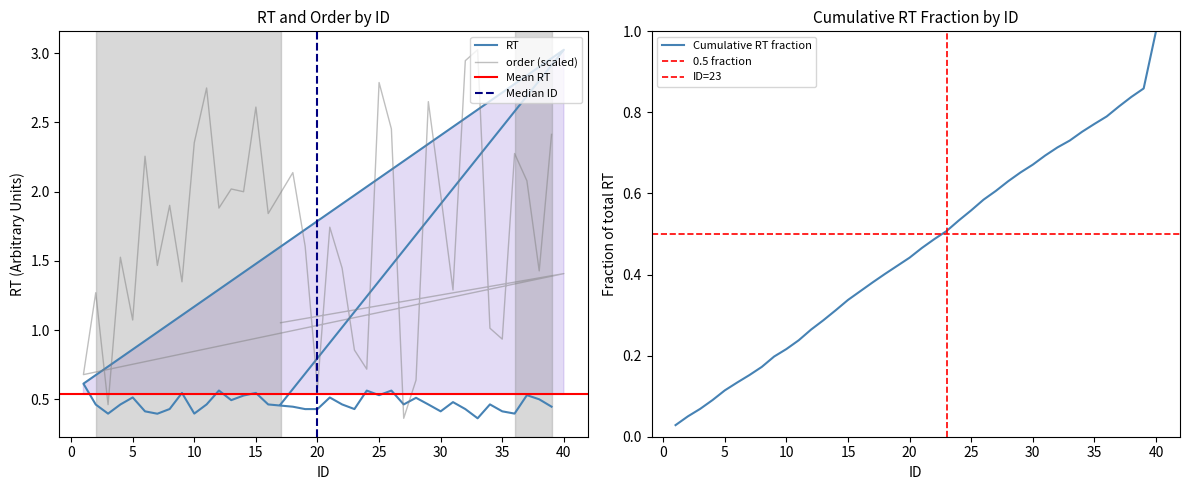

Which series has the largest total across all categories?

order